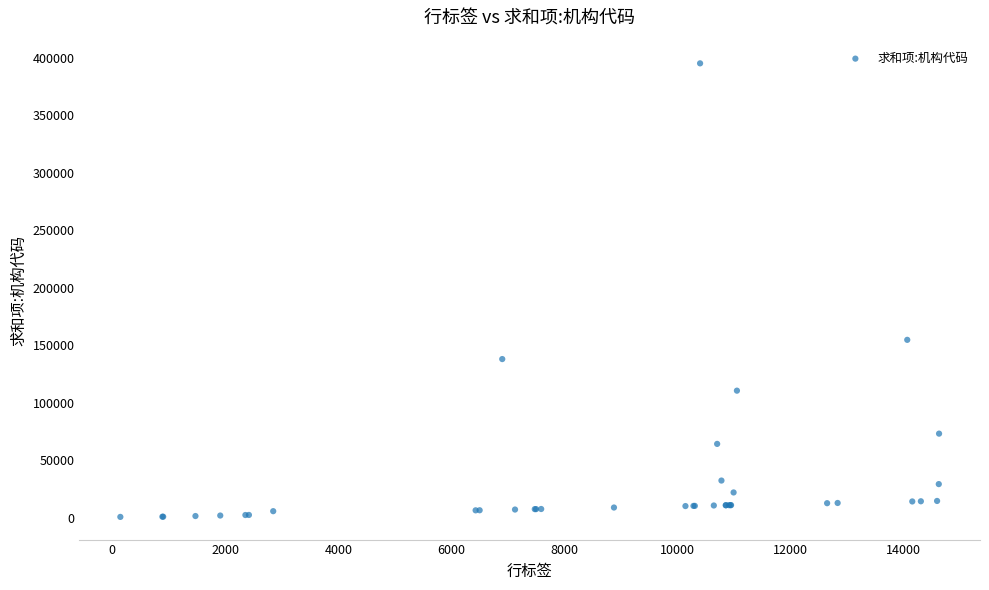

What Y value in the scatter plot is closest to 197995?

154748